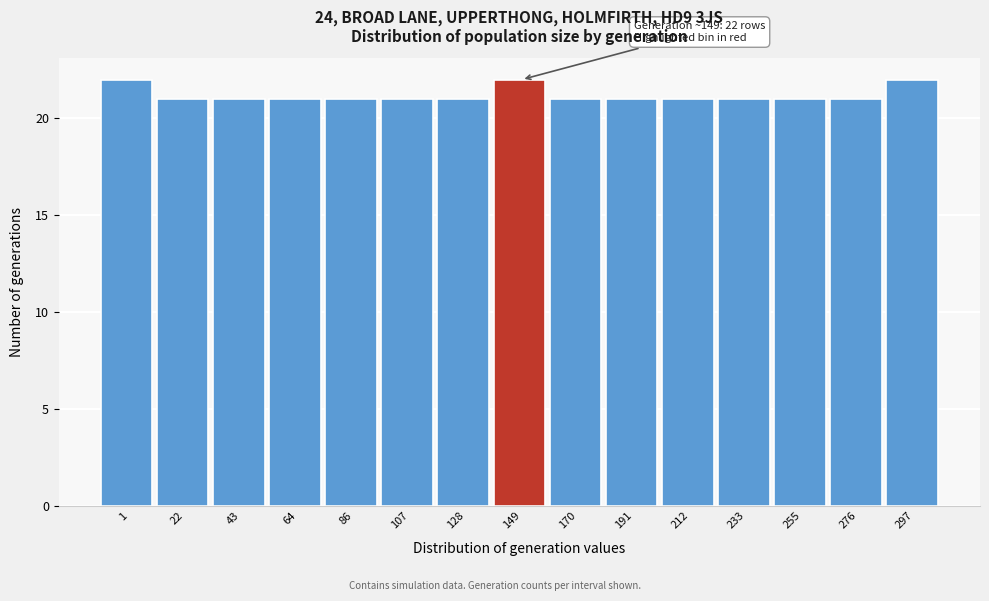

Reading left to right, extract all data points from this chart.

1=22	22=21	43=21	64=21	86=21	107=21	128=21	149=22	170=21	191=21	212=21	233=21	255=21	276=21	297=22